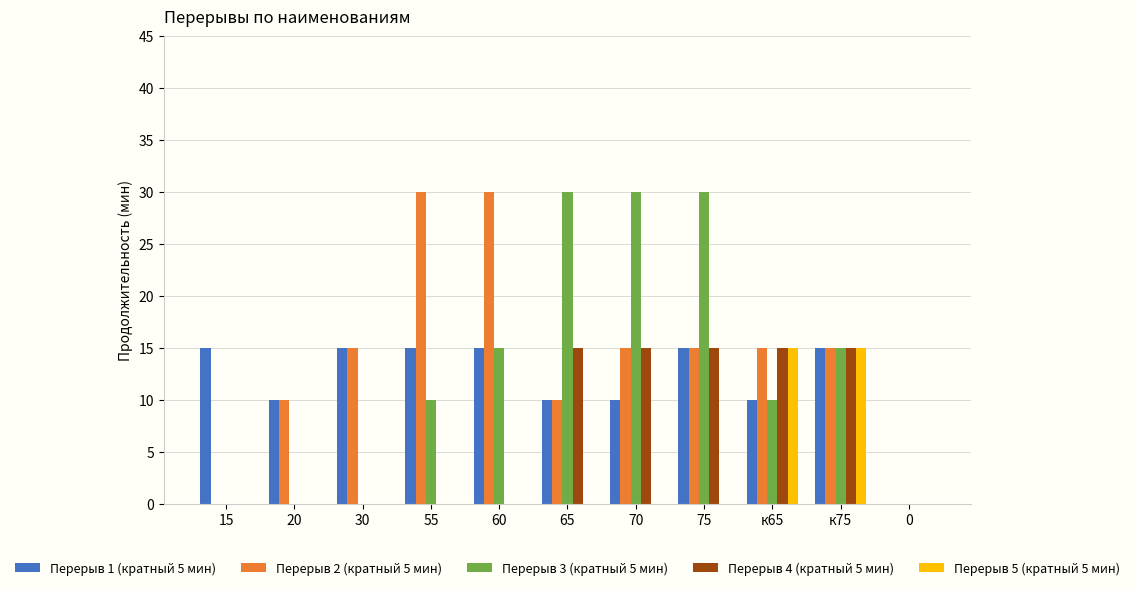

What is the approximate value of Перерыв 2 (кратный 5 мин) at к65?

15